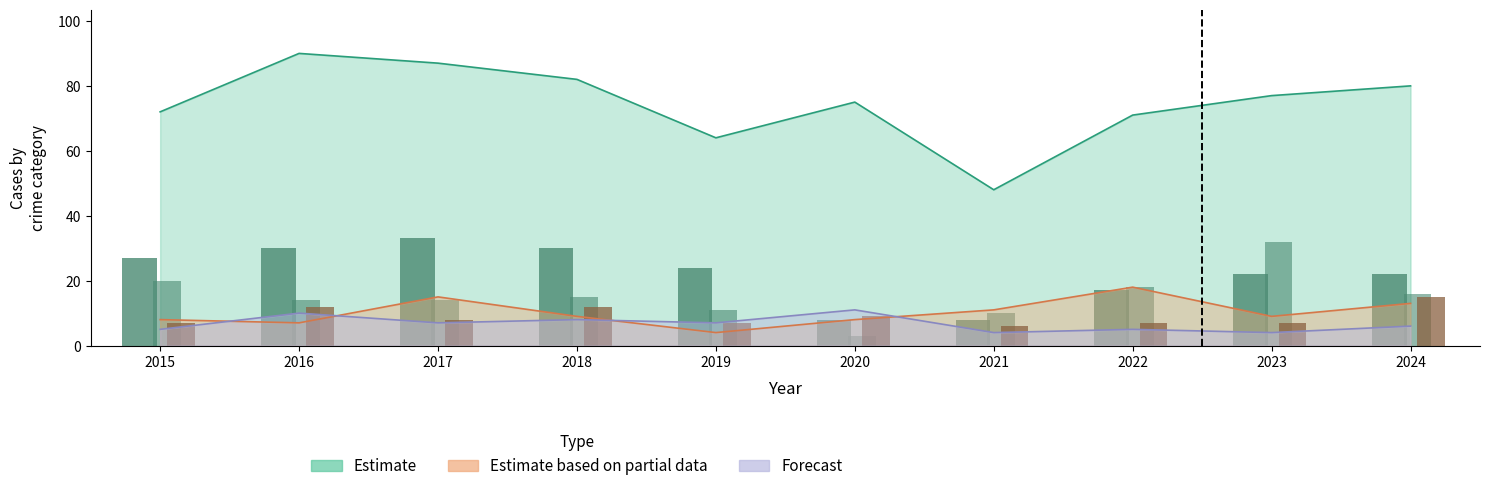

Is it true that Motor Vehicle Theft equals 3 at 2020?

True